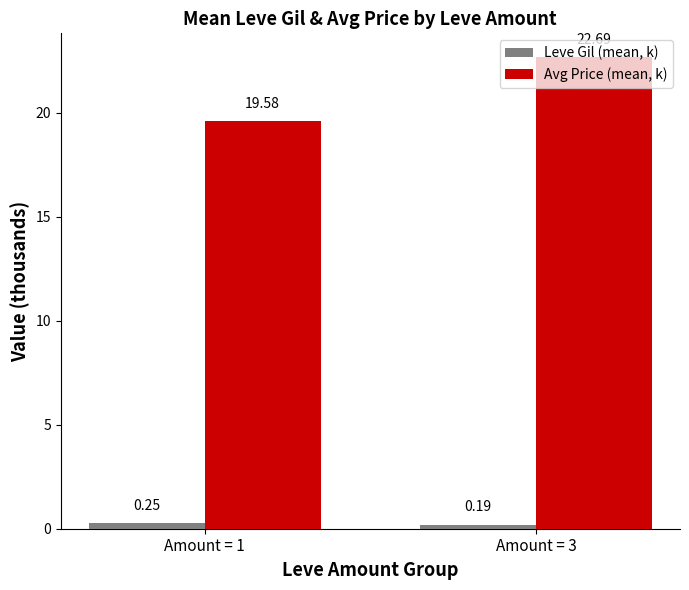

Count the Leve Gil (mean, k) values in the range 0 to 1.

2